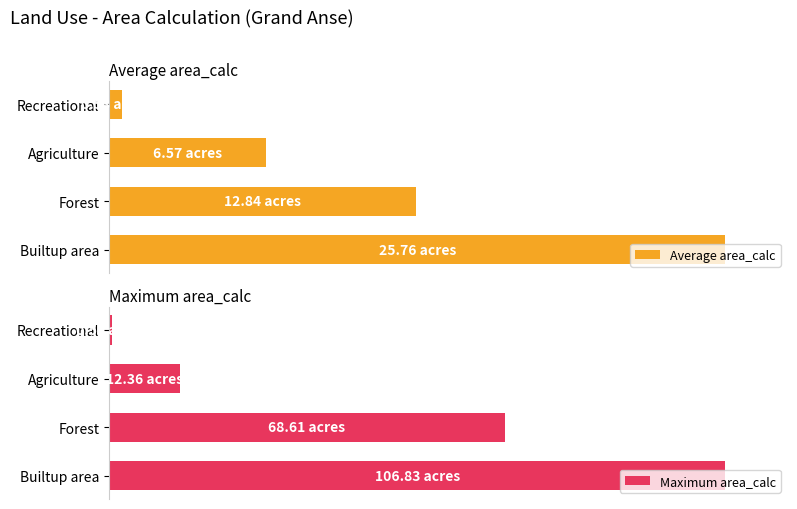

List the labels in order of Maximum area_calc value, largest first.

Builtup area, Forest, Agriculture, Recreational